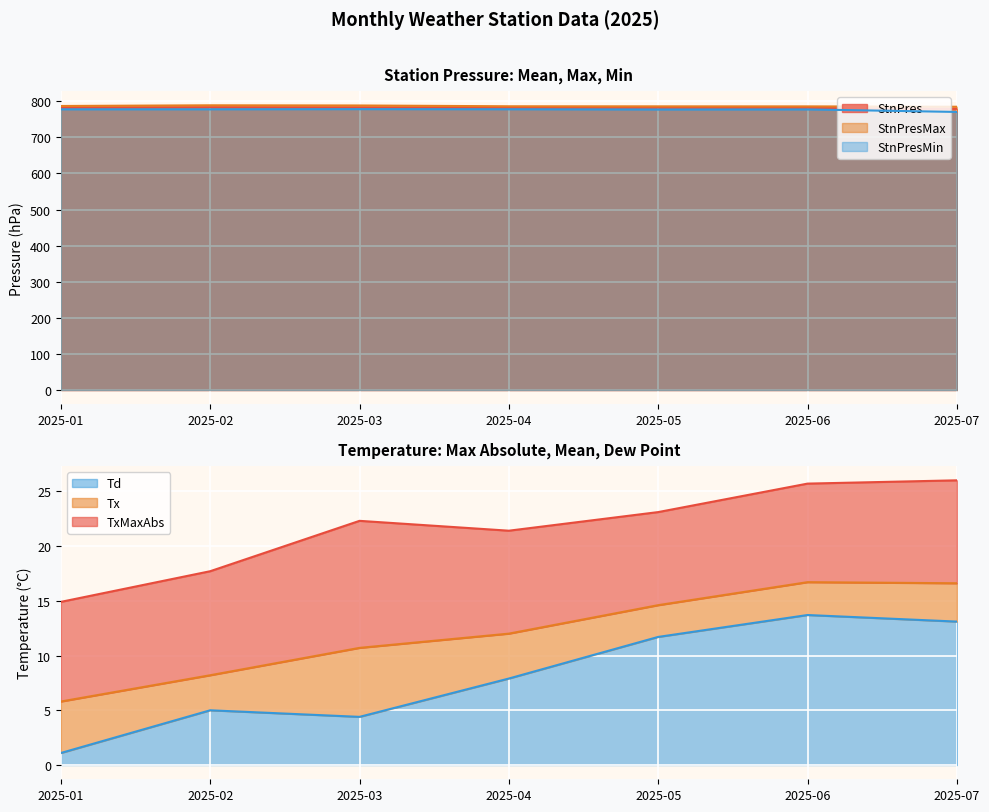

At which category is the sum across all series the highest?

2025-06